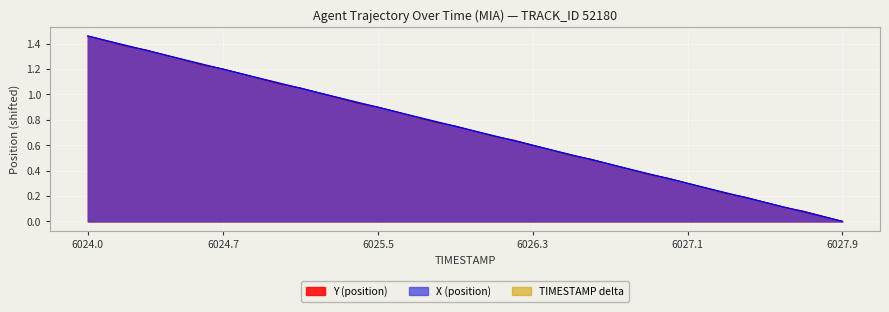

At which label does TIMESTAMP reach its peak?

6024.0